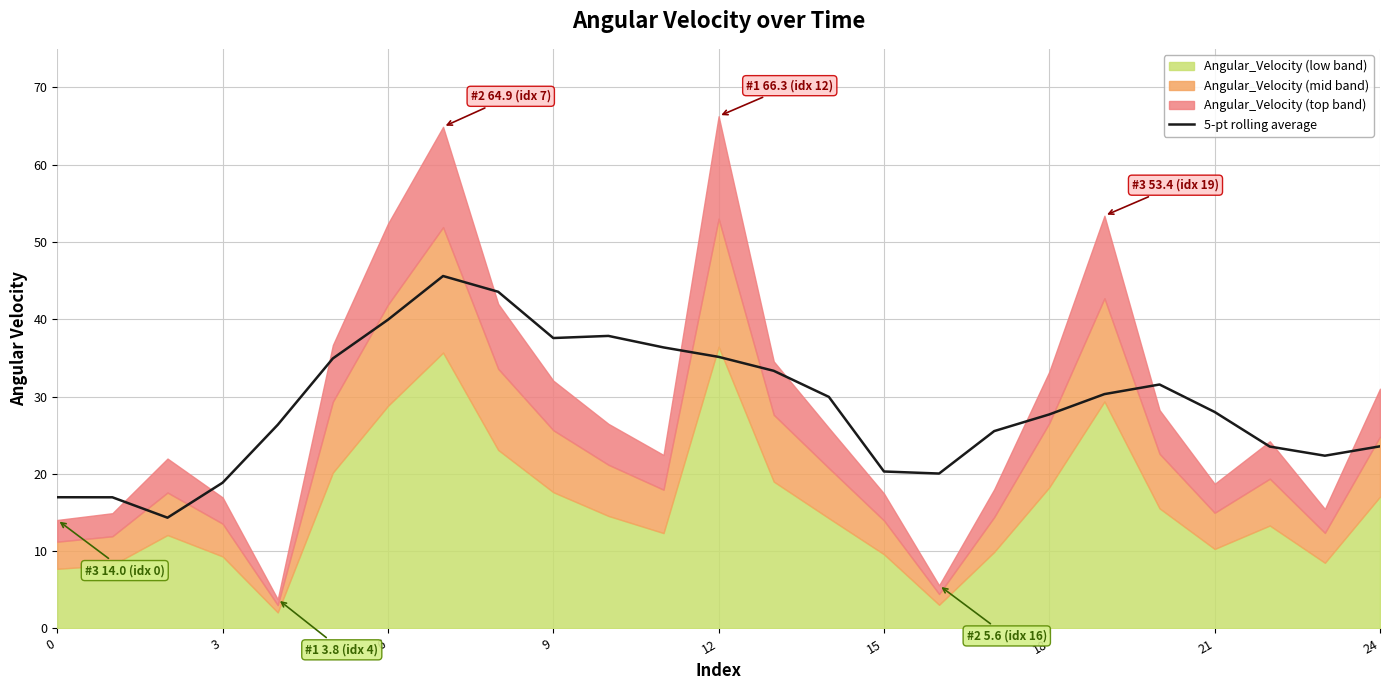

What is the lowest value of the 5-pt rolling average series?

14.3